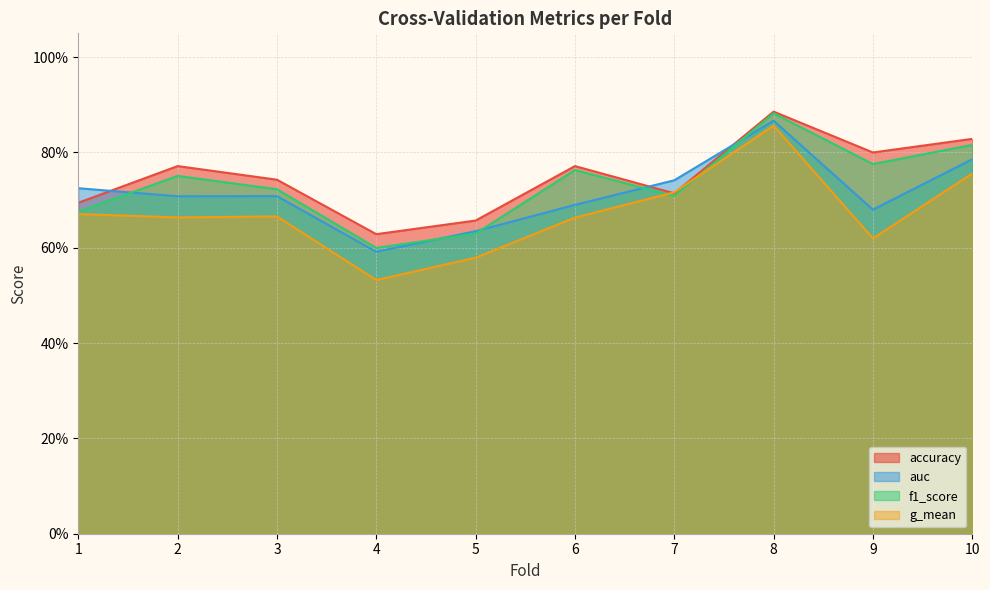

True or false: auc has a value of 1.1 at 9.

False